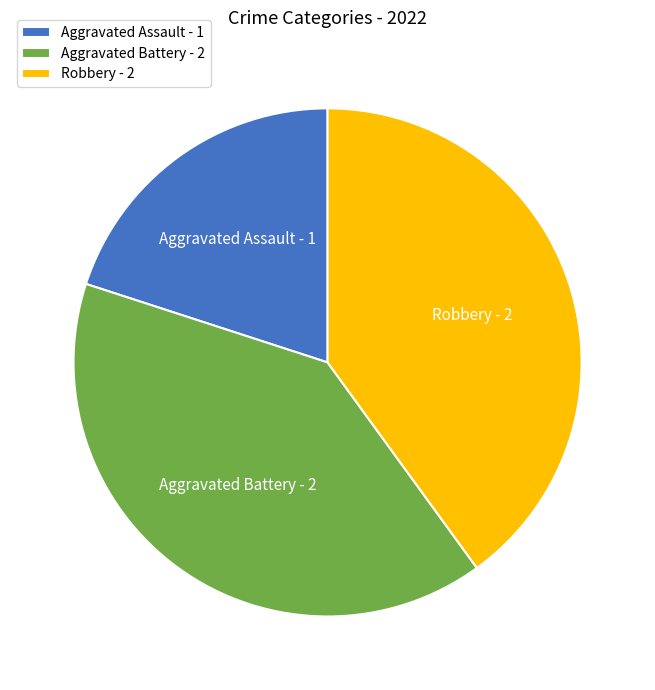

Count the number of slices in the pie.

3